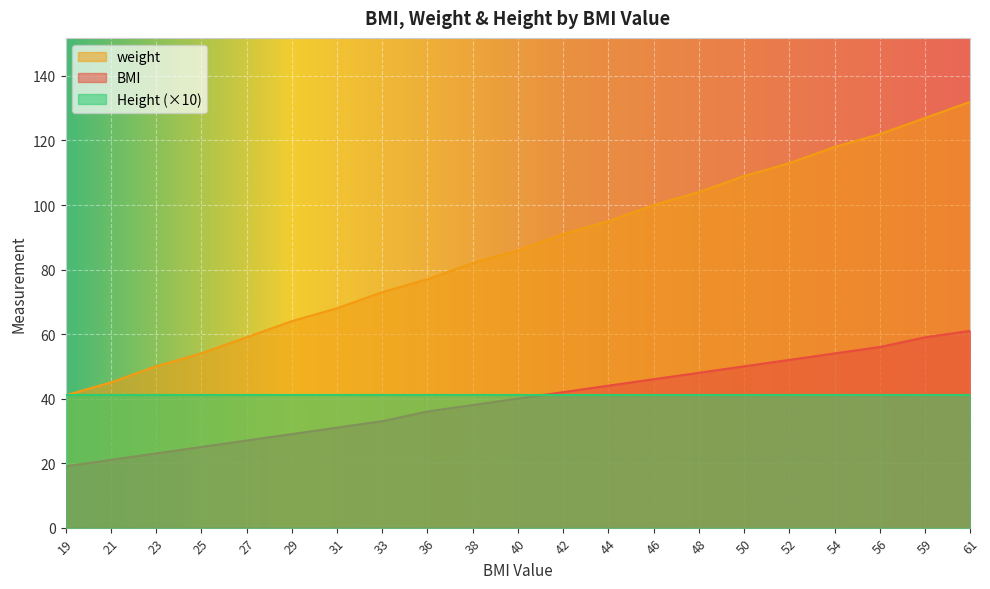

How many lines are shown in the chart?

3